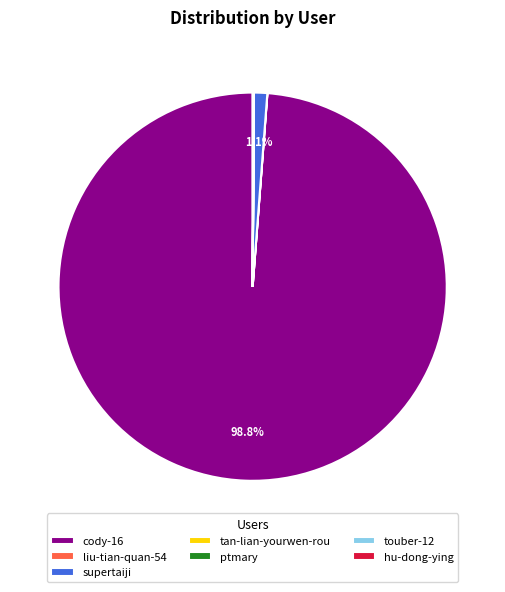

Which slice represents more than half of the pie?

cody-16